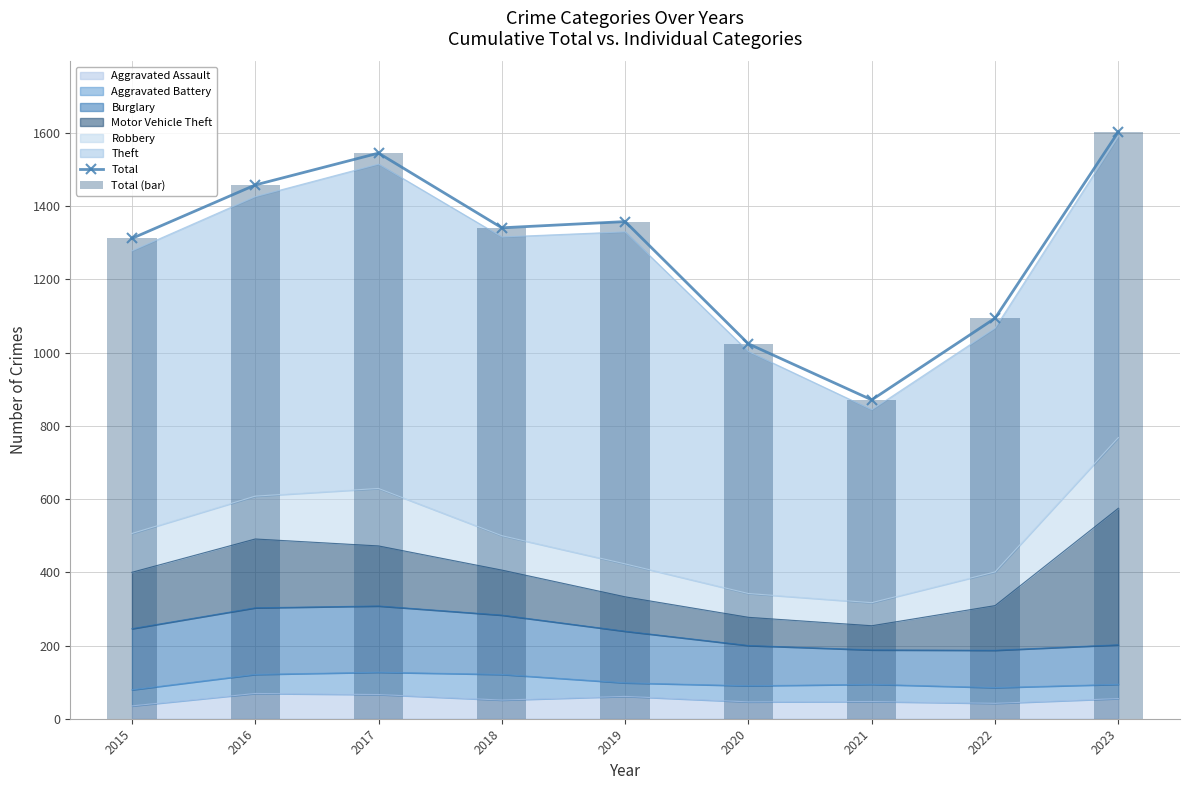

Is the value of Total (bar) at 2015 greater than the value of Total at 2019?

No